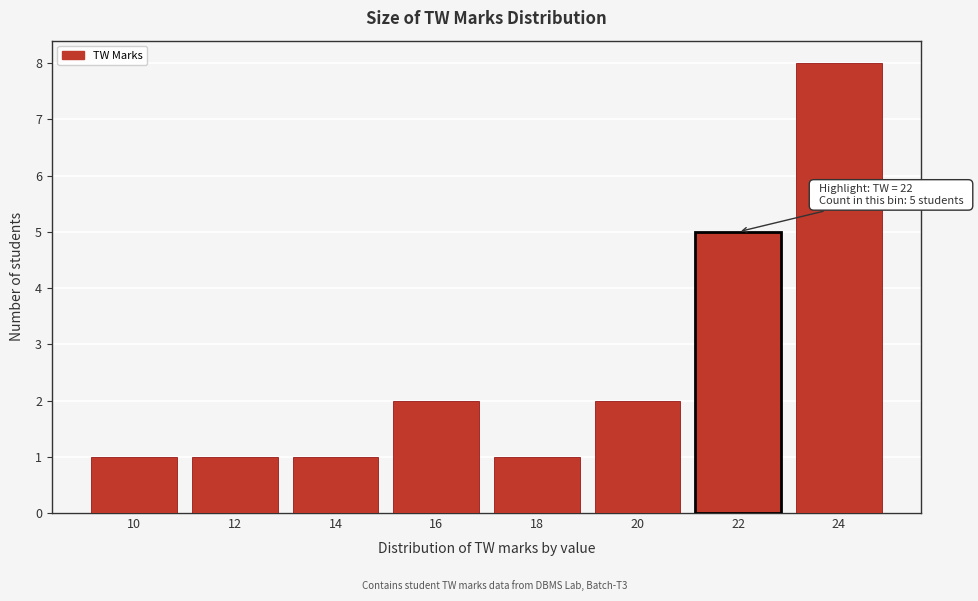

Reading left to right, list all the values displayed in this chart.

1	1	1	2	1	2	5	8